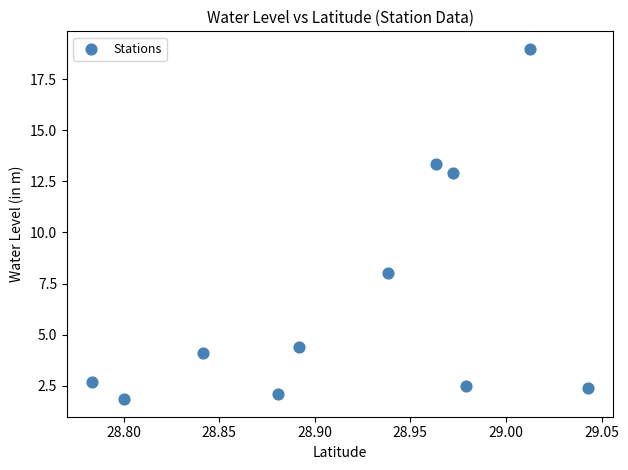

What Y value in the scatter plot is closest to 10?

8.0